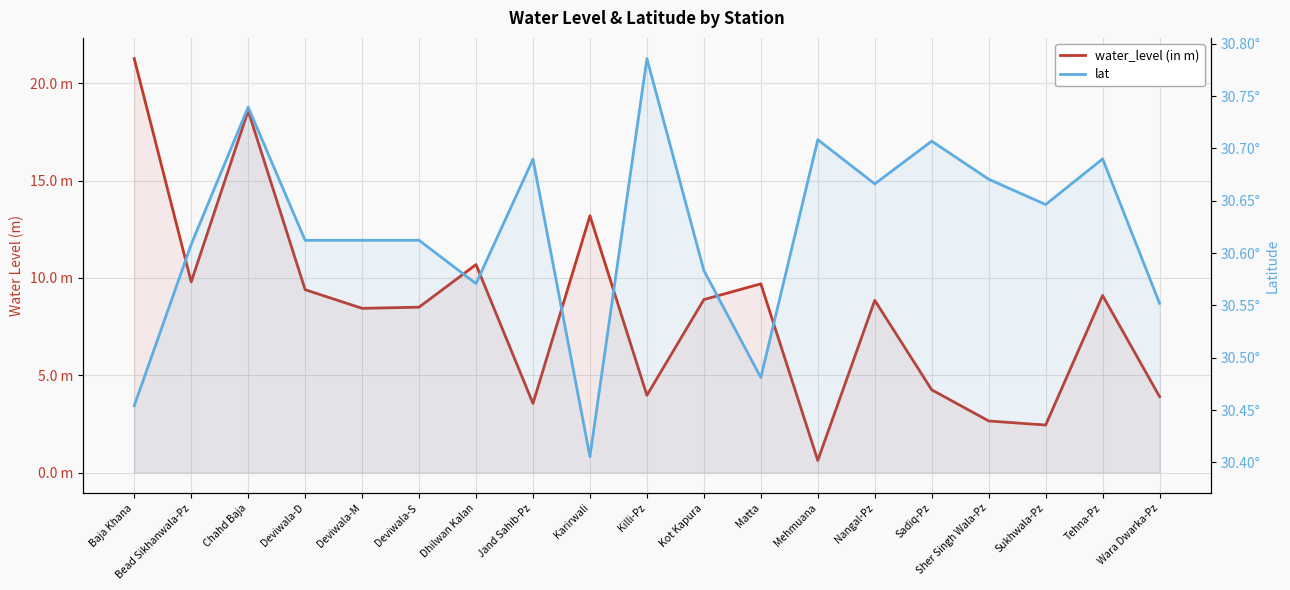

What is the difference between the maximum and minimum values in the water_level (in m) series?

20.7